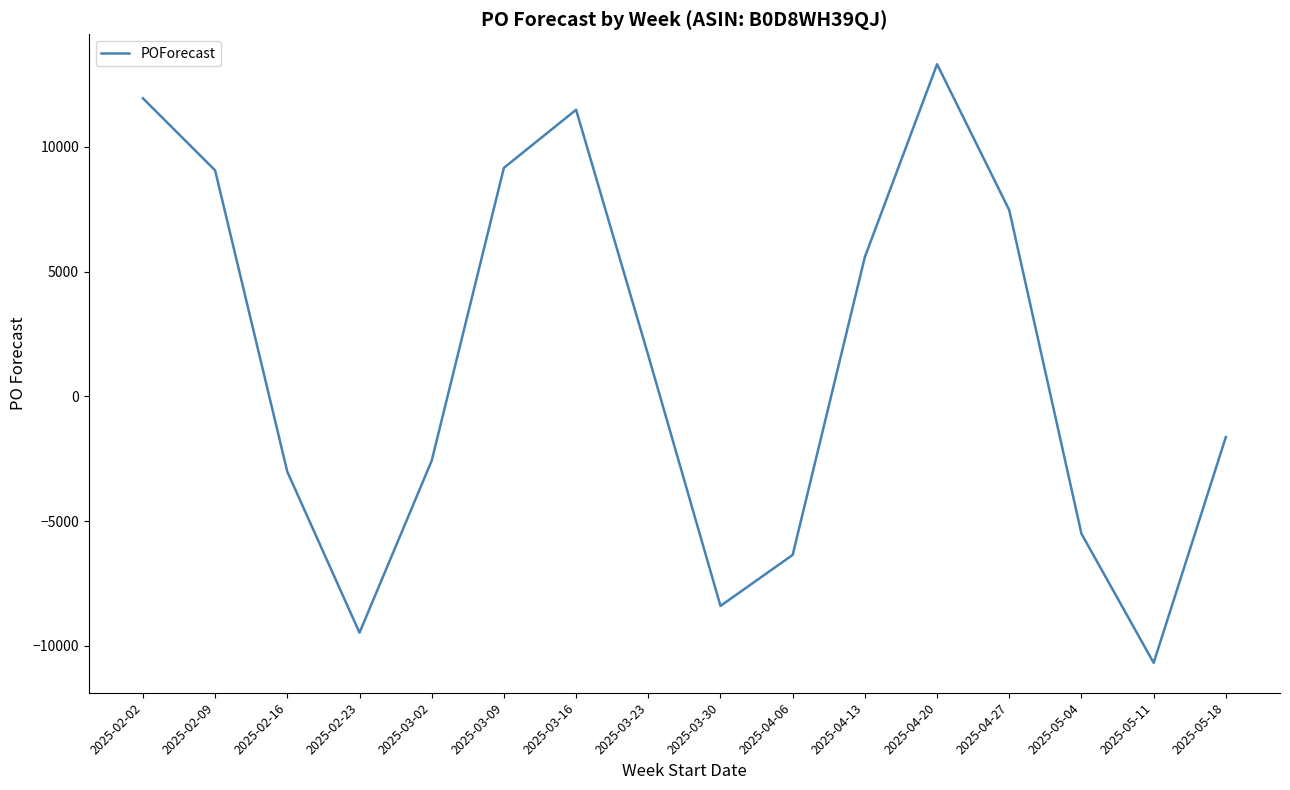

Is it true that the value at 2025-02-09 is 9060?

True